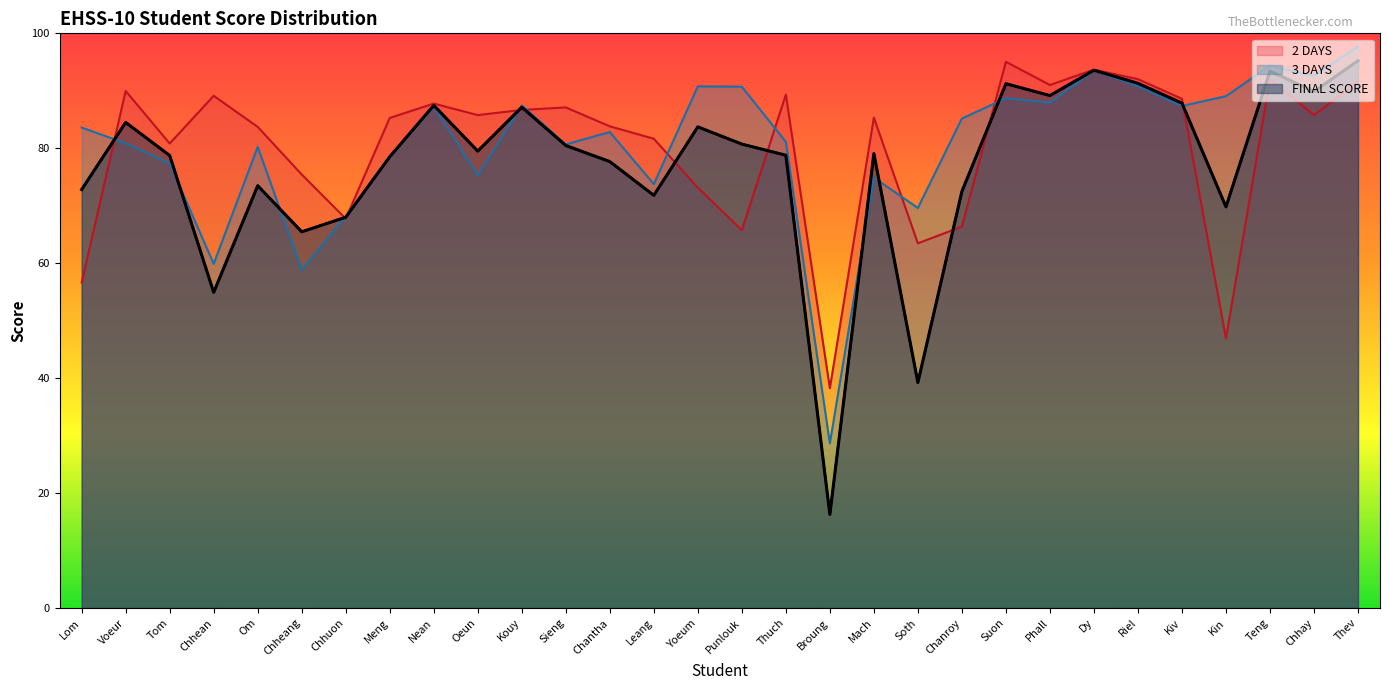

What is the smallest value displayed?

16.3